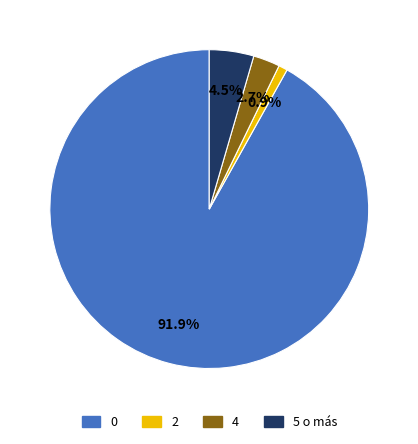

Which has a higher value, 2 or 4?

4